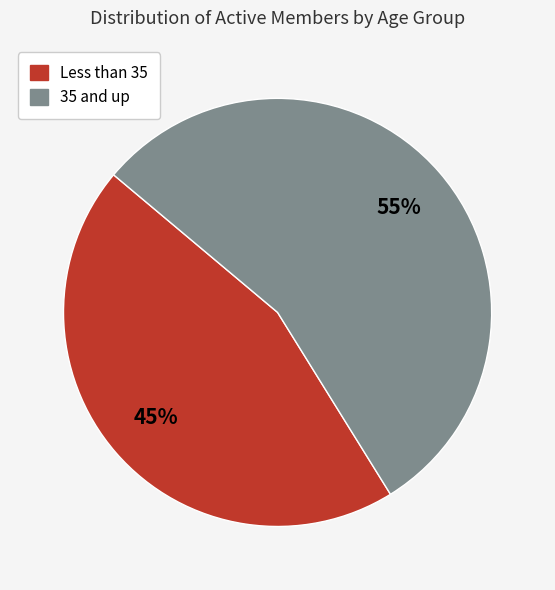

To the nearest percent, what percentage of the pie is Less than 35?

45%